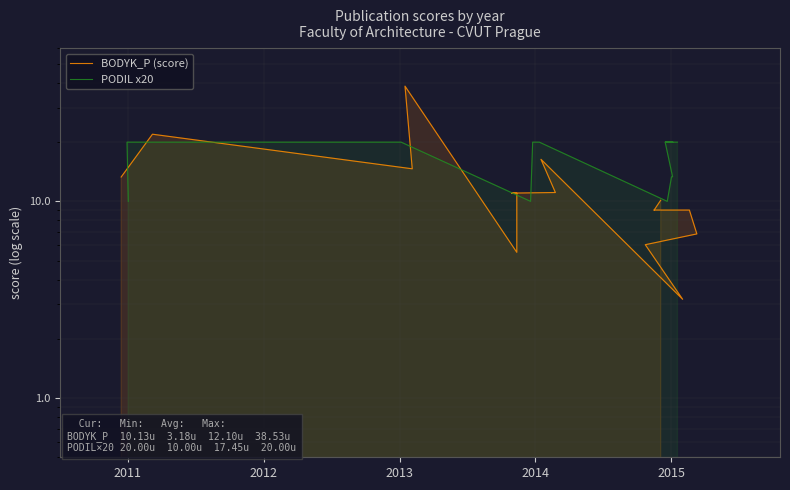

True or false: PODIL x20 has more than 2 interior local peaks.

False